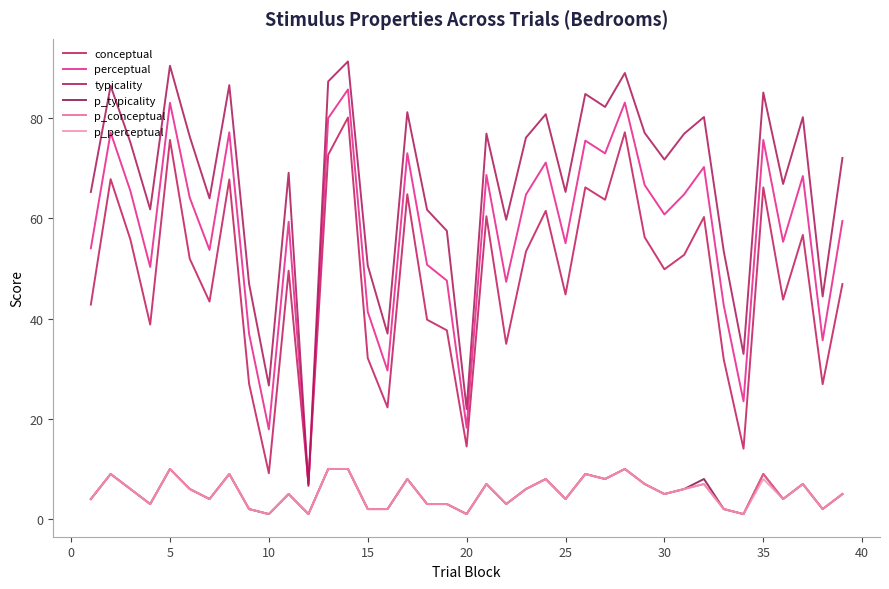

What is the difference between the maximum and second lowest values in the p_conceptual series?

9.0